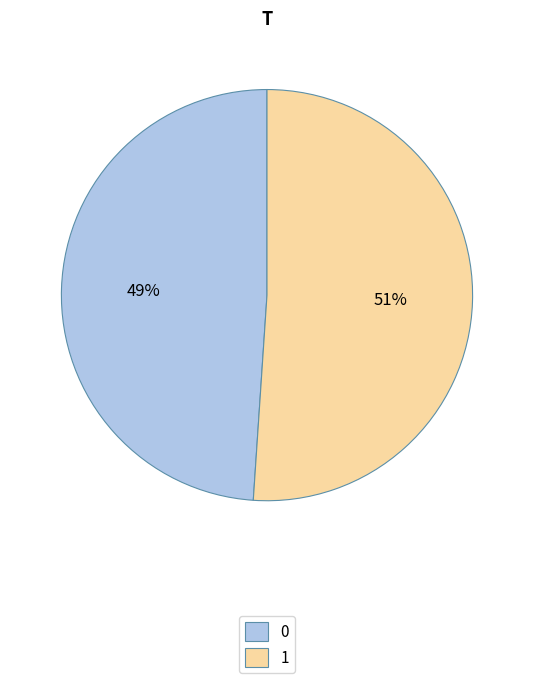

Is the sum of 1 and 0 greater than half?

Yes